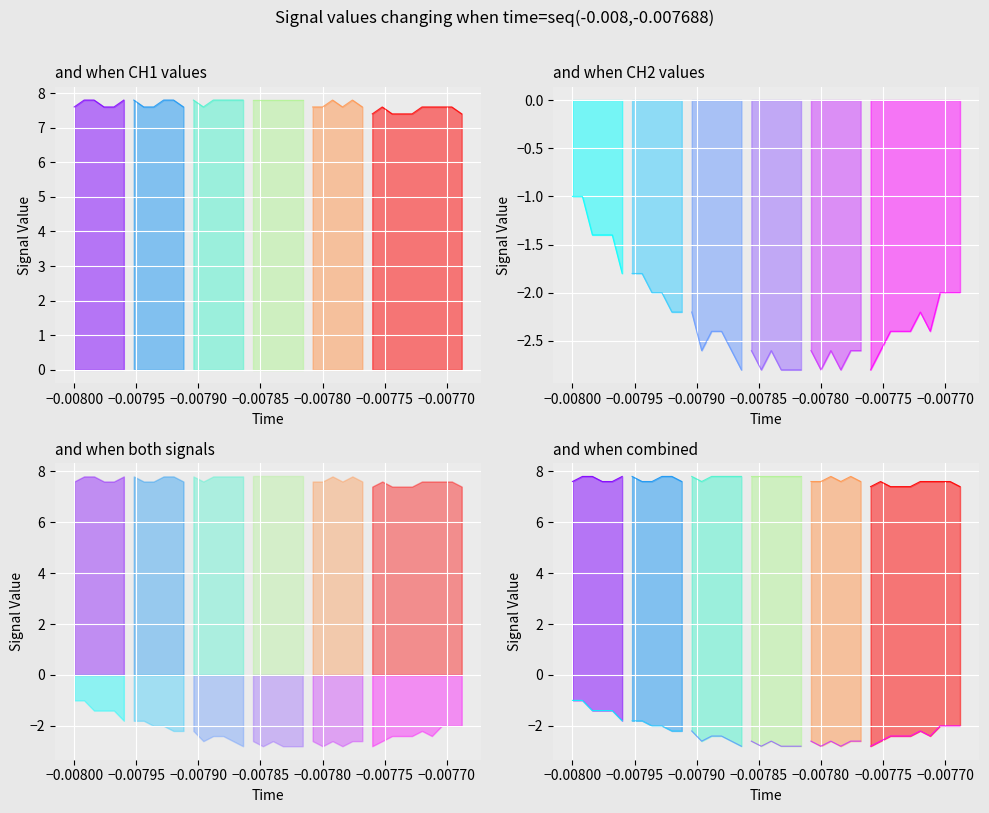

What is the value of the CH1 point at the 9th from the left?

7.6